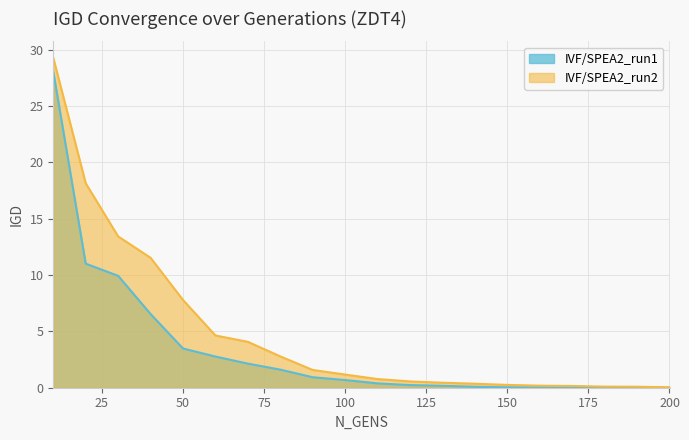

Reading left to right, extract all data points from this chart.

IVF/SPEA2_run1: 28.1	11.0	9.9	6.5	3.5	2.8	2.1	1.6	0.9	0.7	0.4	0.2	0.2	0.1	0.0	0.0	0.0	0.0	0.0	0.0
IVF/SPEA2_run2: 29.3	18.2	13.4	11.5	7.8	4.6	4.1	2.8	1.6	1.2	0.8	0.6	0.4	0.4	0.2	0.2	0.2	0.1	0.1	0.0